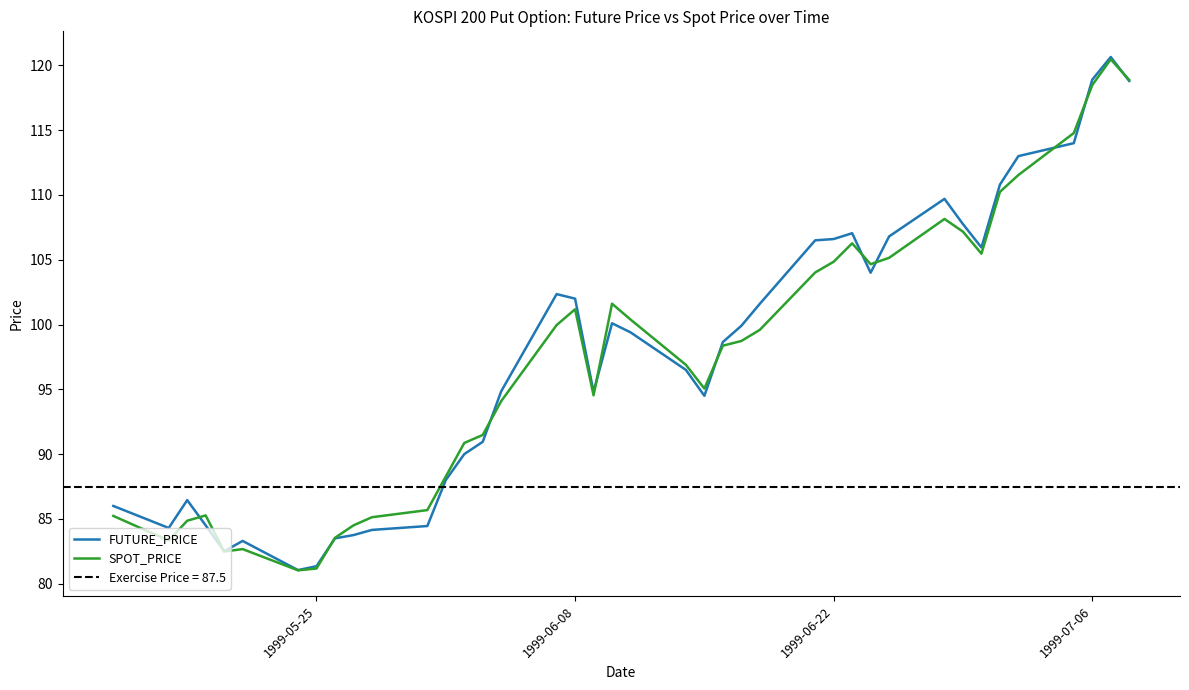

Which series has the widest spread of values?

FUTURE_PRICE